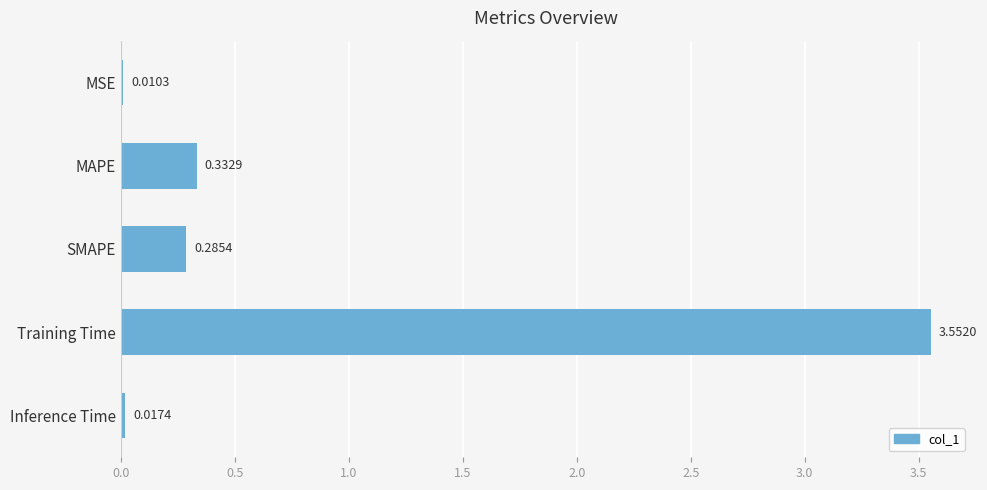

Which category has the highest value across all series?

Training Time